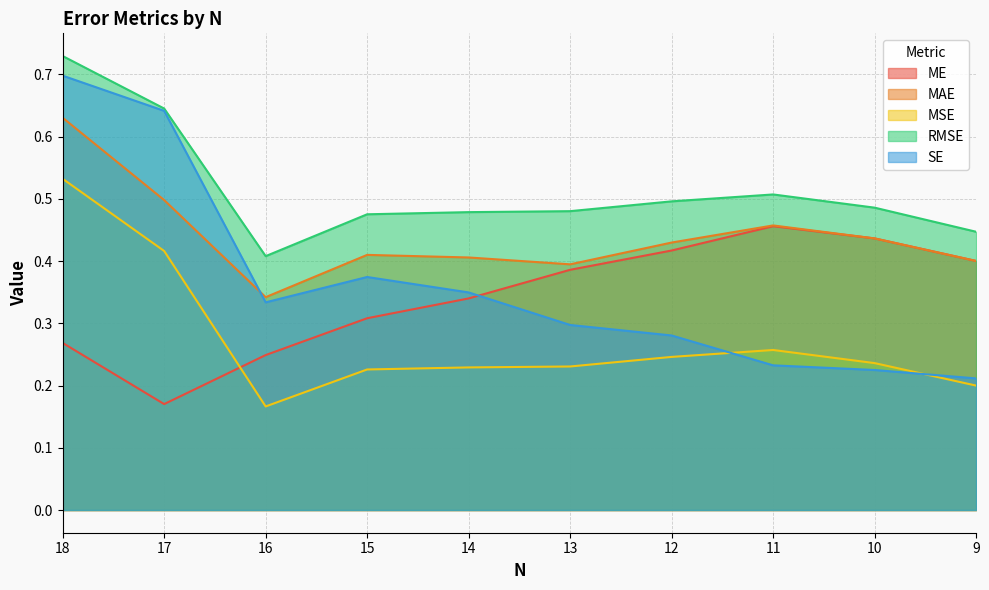

Which series has the largest range (max minus min)?

SE